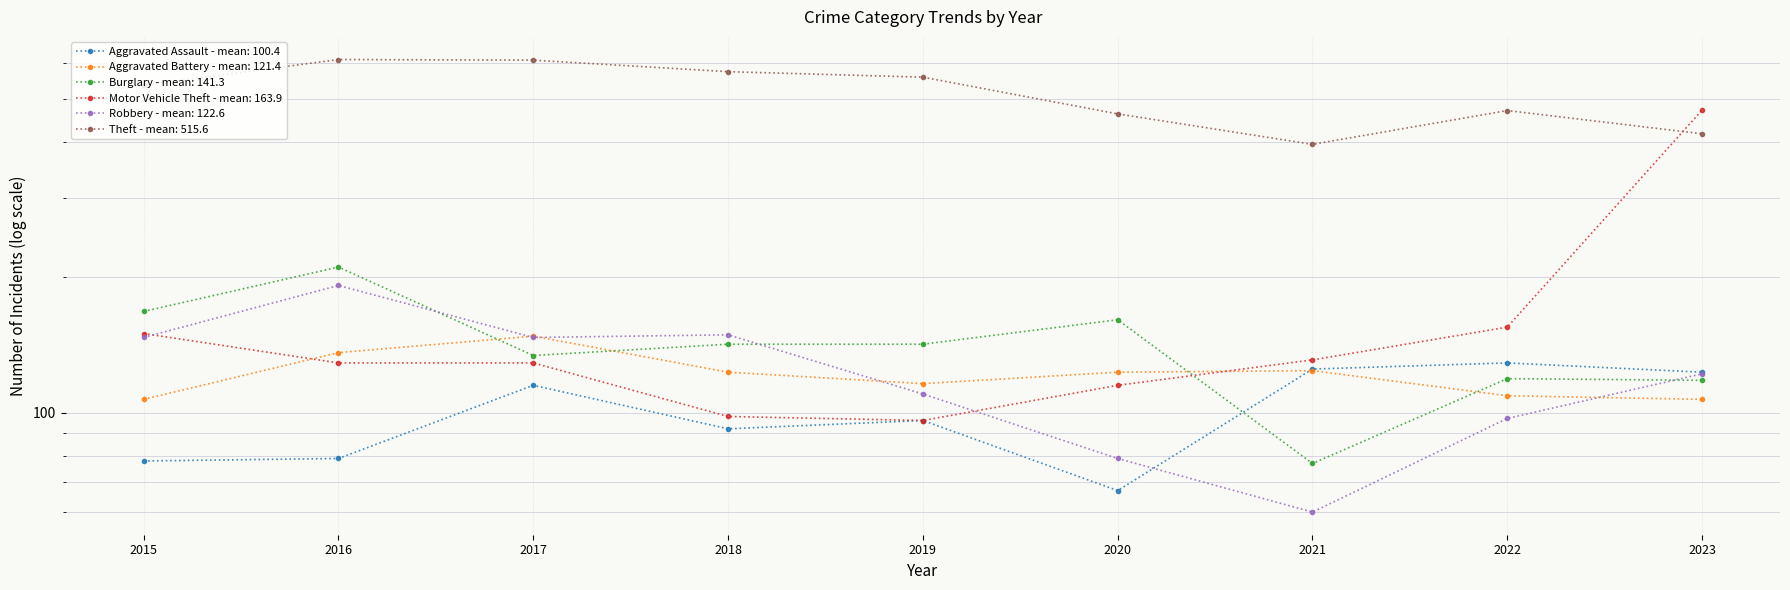

True or false: Robbery and Aggravated Assault cross at least once.

True